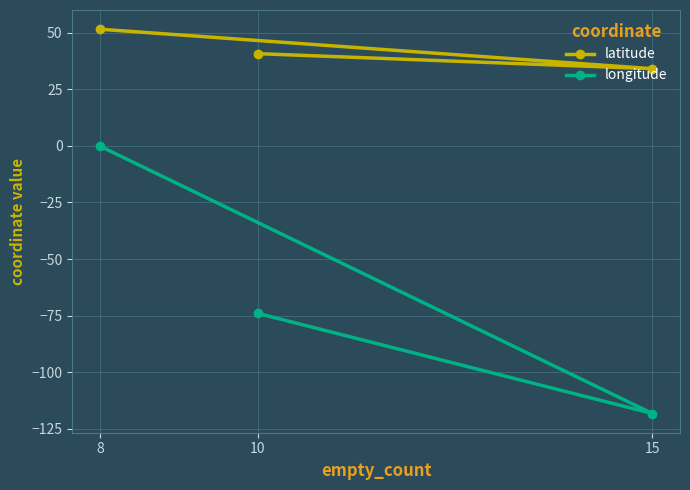

Reading left to right, extract all data points from this chart.

latitude: 8=51.5	10=40.7	15=34.1
longitude: 8=-0.1	10=-74.0	15=-118.2